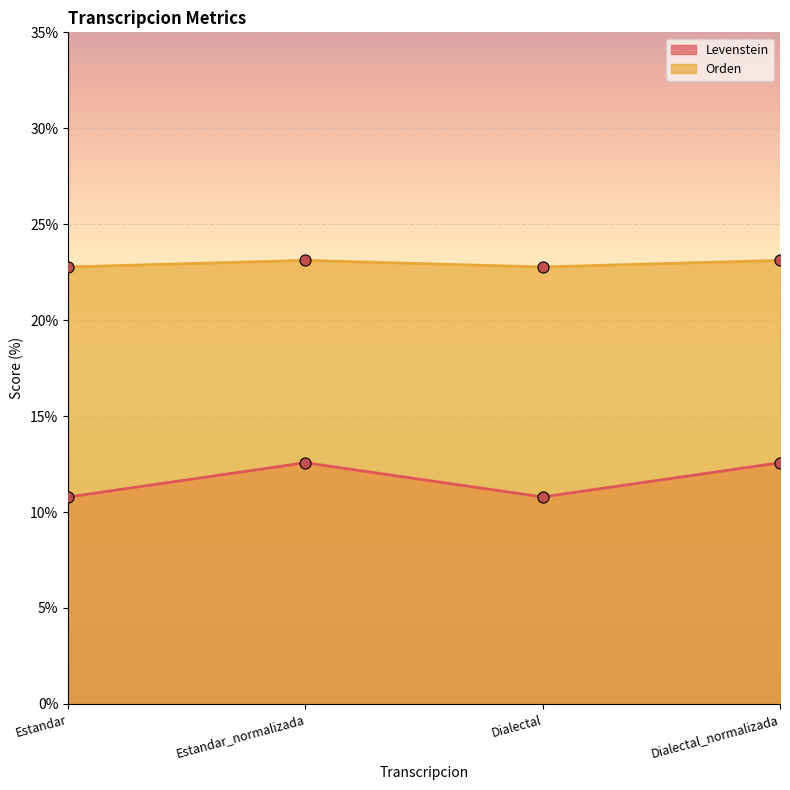

Reading left to right, what are all the values shown in this chart?

Levenstein: 10.8	12.6	10.8	12.6
Orden: 22.8	23.1	22.8	23.1